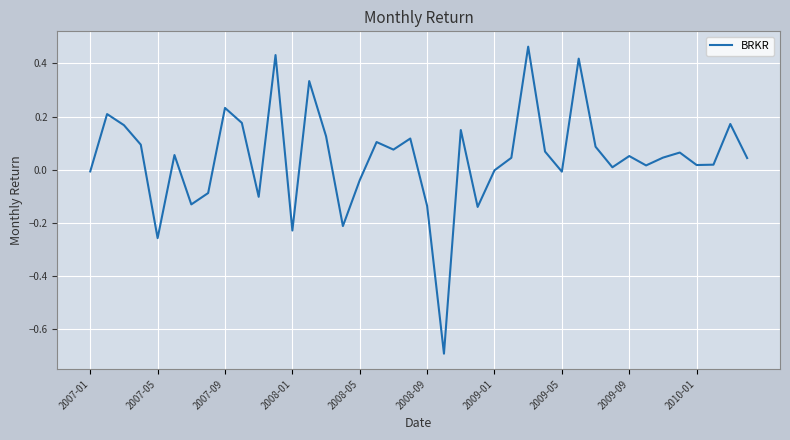

What is the minimum value shown in the chart?

-0.7